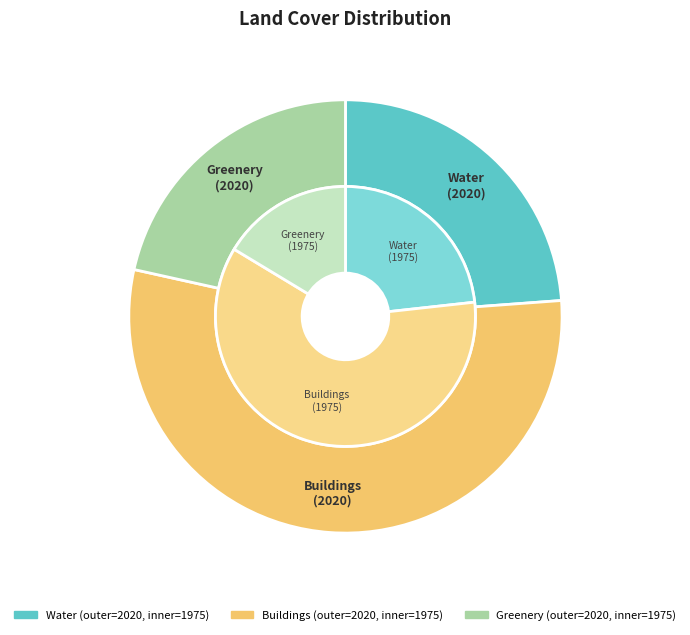

Is there any slice that represents more than half of the pie?

Yes